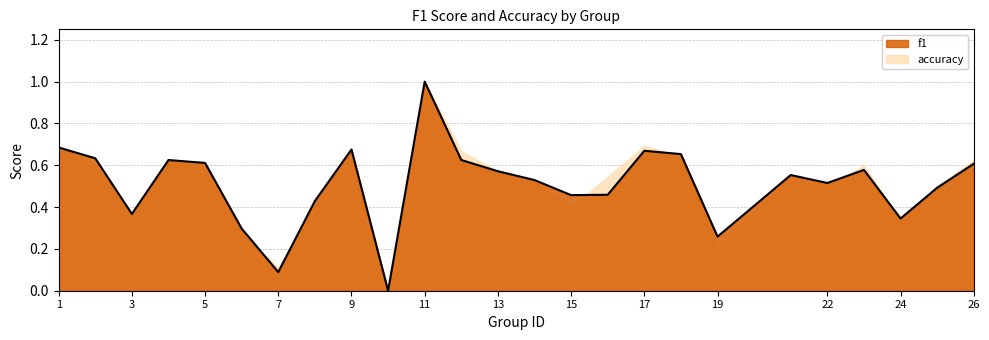

How many categories are shown in the chart?

25